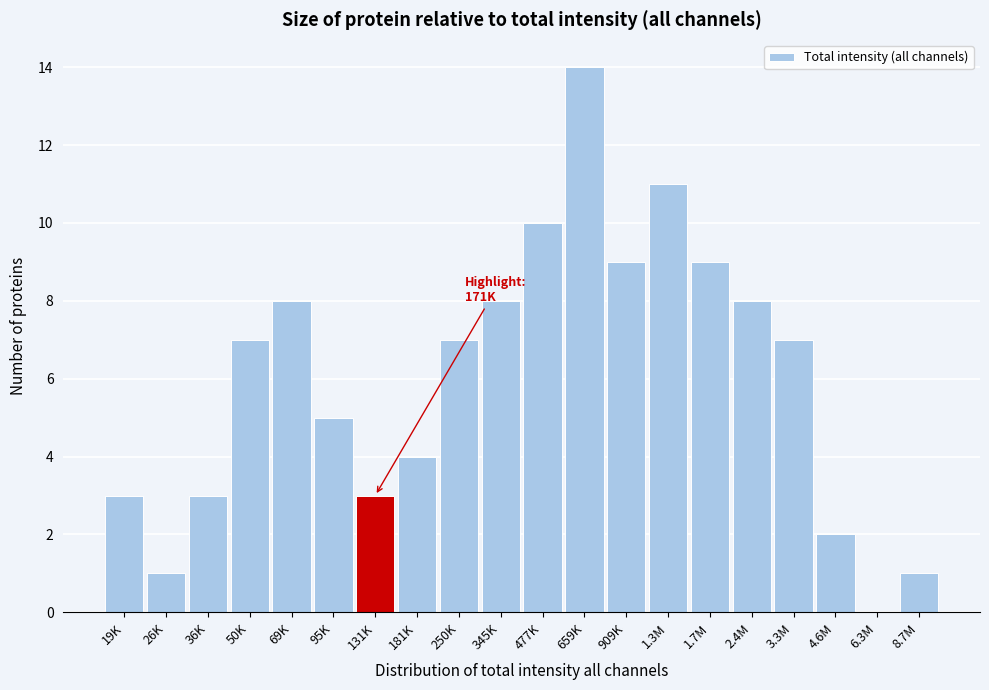

Reading left to right, extract all data points from this chart.

19K=3	26K=1	36K=3	50K=7	69K=8	95K=5	131K=3	181K=4	250K=7	345K=8	477K=10	659K=14	909K=9	1.3M=11	1.7M=9	2.4M=8	3.3M=7	4.6M=2	6.3M=0	8.7M=1